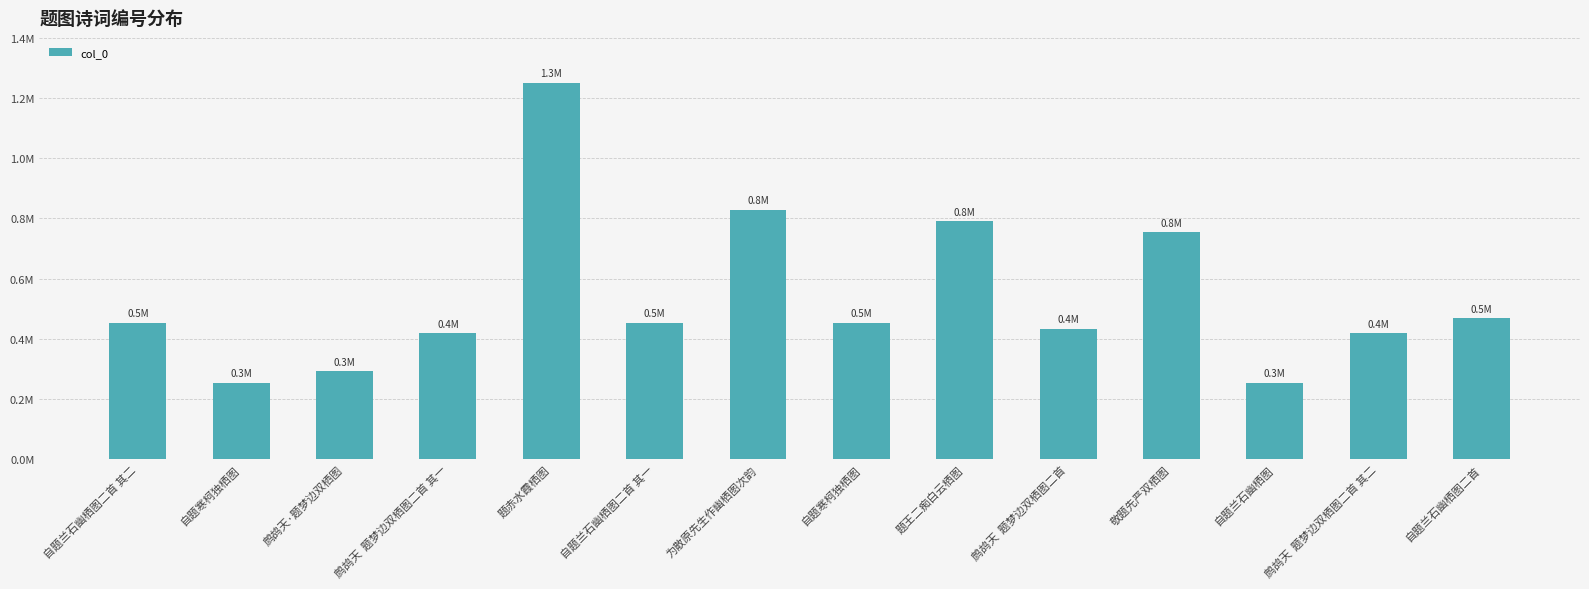

Read the value at 自题寒柯独栖图, to the nearest 50.

452800